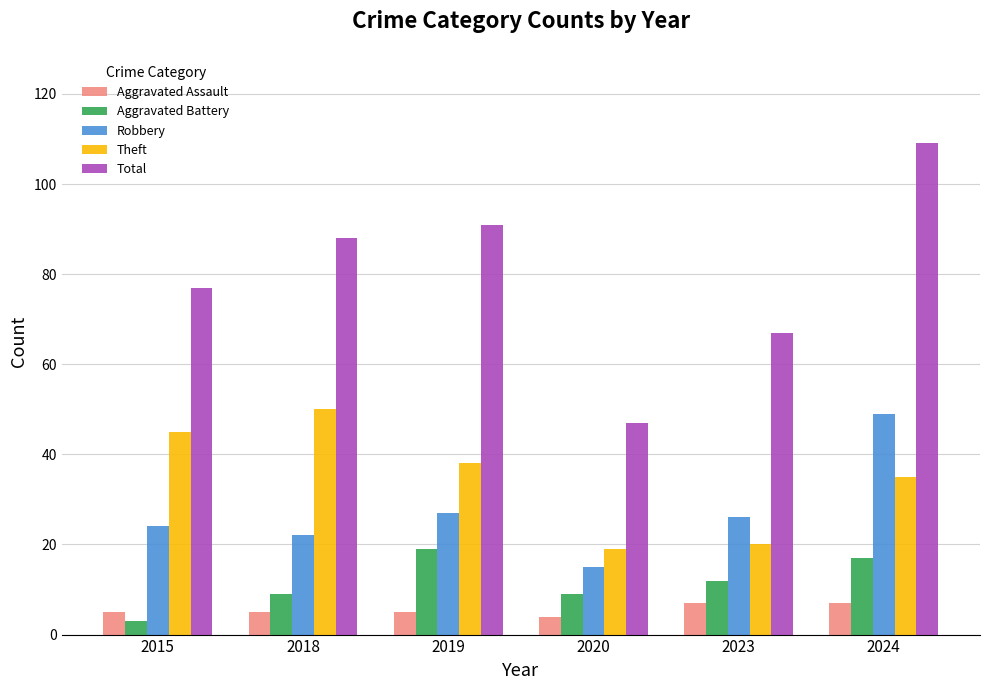

Which category has the lowest value in the Robbery series?

2020